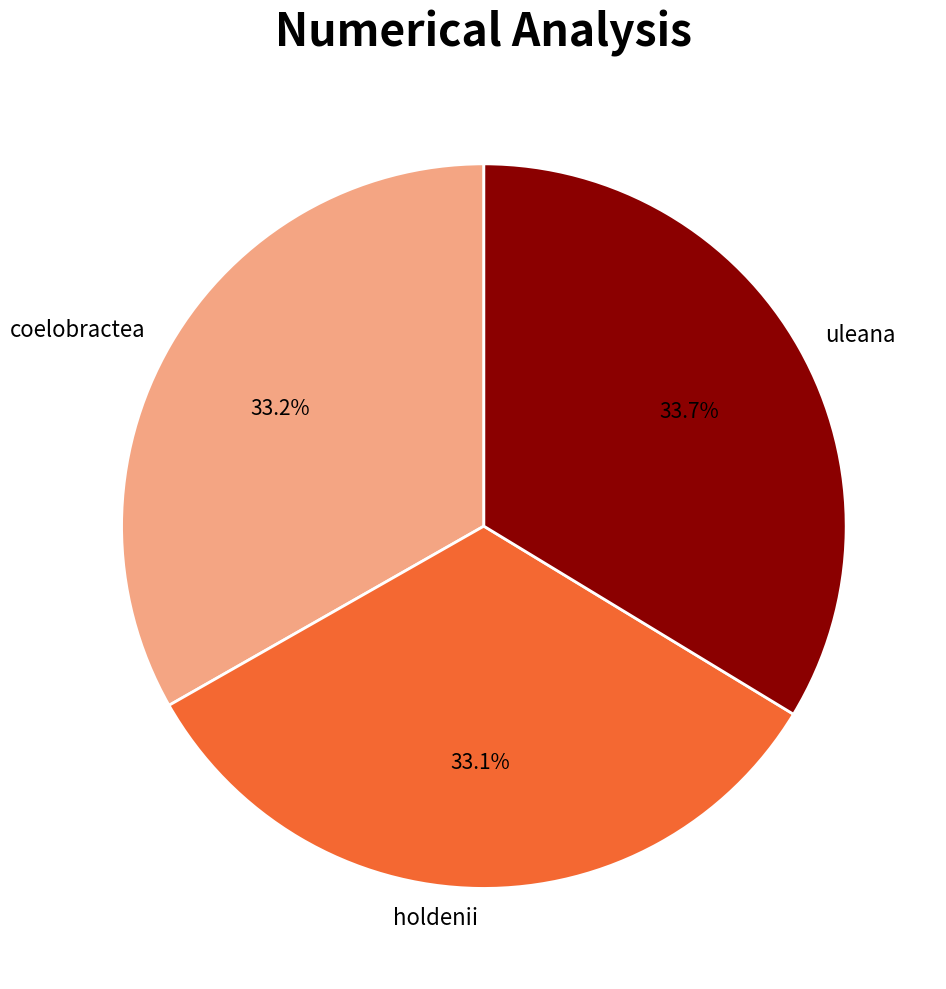

Count the number of slices in the pie.

3